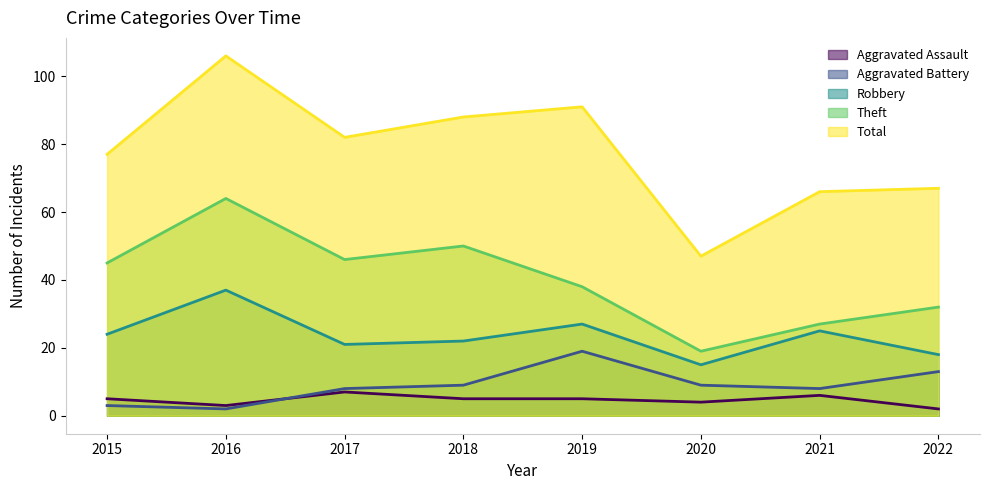

List the labels in order of Theft value, largest first.

2016, 2018, 2017, 2015, 2019, 2022, 2021, 2020